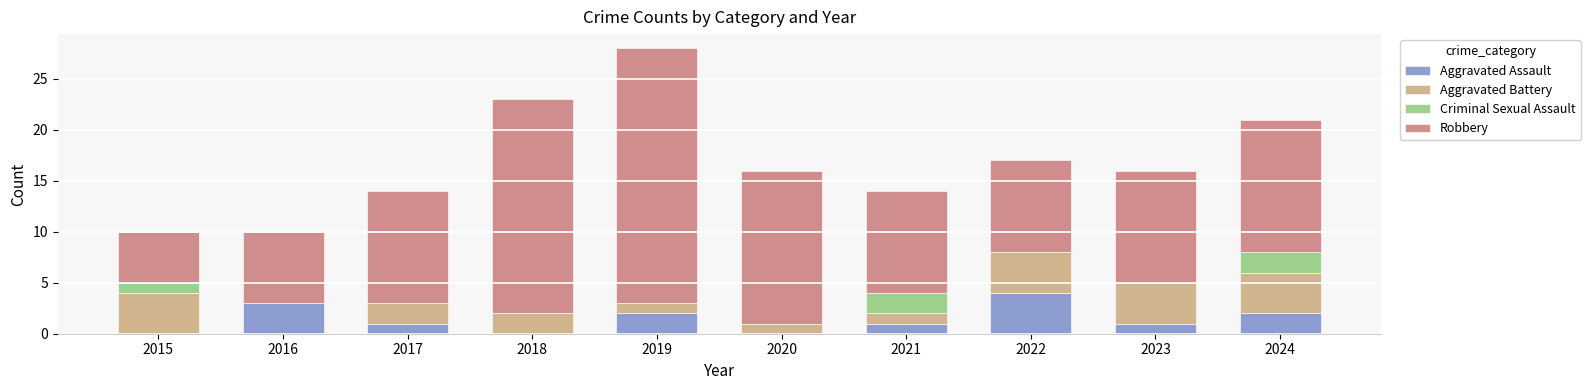

Is it true that Aggravated Assault equals 2 at 2024?

True